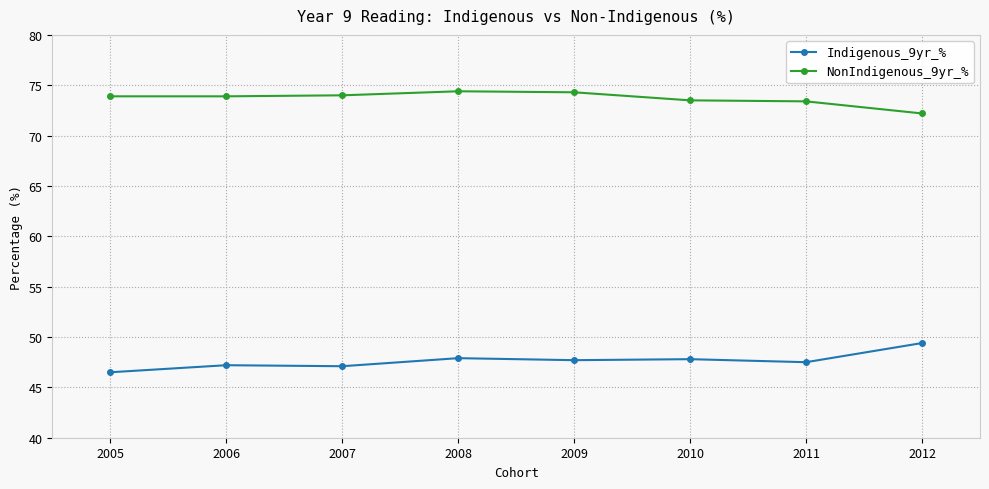

True or false: Indigenous_9yr_% and NonIndigenous_9yr_% intersect in this chart.

False